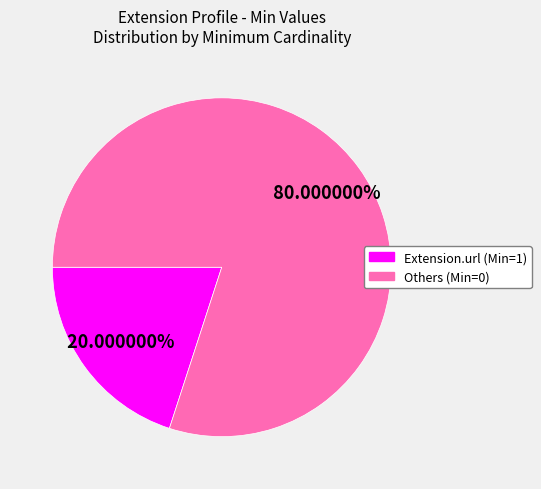

How many segments does this pie chart have?

2